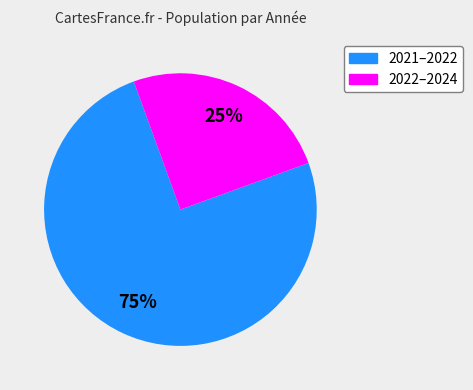

To the nearest percent, what is the difference between the largest and smallest slice percentages?

50%